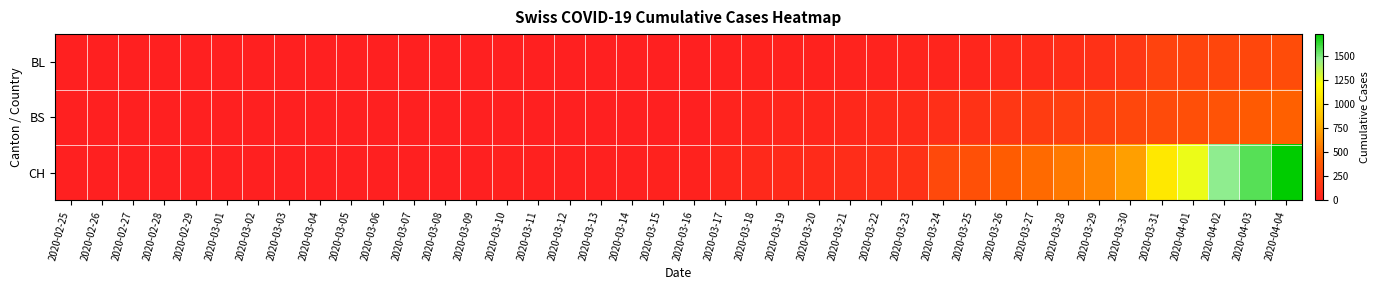

Reading right to left, what are all the values shown in this chart?

BL: 2020-04-04=298	2020-04-03=266	2020-04-02=262	2020-04-01=249	2020-03-31=242	2020-03-30=158	2020-03-29=115	2020-03-28=100	2020-03-27=76	2020-03-26=65	2020-03-25=46	2020-03-24=40	2020-03-23=35	2020-03-22=21	2020-03-21=21	2020-03-20=18	2020-03-19=16	2020-03-18=16	2020-03-17=13	2020-03-16=5	2020-03-15=5	2020-03-14=2	2020-03-13=2	2020-03-12=2	2020-03-11=2	2020-03-10=2	2020-03-09=1	2020-03-08=0	2020-03-07=0	2020-03-06=0	2020-03-05=0	2020-03-04=0	2020-03-03=0	2020-03-02=0	2020-03-01=0	2020-02-29=0	2020-02-28=0	2020-02-27=0	2020-02-26=0	2020-02-25=0
BS: 2020-04-04=434	2020-04-03=397	2020-04-02=350	2020-04-01=323	2020-03-31=292	2020-03-30=263	2020-03-29=228	2020-03-28=211	2020-03-27=191	2020-03-26=155	2020-03-25=128	2020-03-24=105	2020-03-23=78	2020-03-22=73	2020-03-21=57	2020-03-20=46	2020-03-19=44	2020-03-18=36	2020-03-17=25	2020-03-16=4	2020-03-15=0	2020-03-14=4	2020-03-13=4	2020-03-12=4	2020-03-11=4	2020-03-10=0	2020-03-09=0	2020-03-08=0	2020-03-07=0	2020-03-06=0	2020-03-05=0	2020-03-04=0	2020-03-03=0	2020-03-02=0	2020-03-01=0	2020-02-29=0	2020-02-28=0	2020-02-27=0	2020-02-26=0	2020-02-25=0
CH: 2020-04-04=1725	2020-04-03=1570	2020-04-02=1464	2020-04-01=1253	2020-03-31=1082	2020-03-30=715	2020-03-29=600	2020-03-28=550	2020-03-27=480	2020-03-26=408	2020-03-25=326	2020-03-24=278	2020-03-23=126	2020-03-22=106	2020-03-21=90	2020-03-20=76	2020-03-19=72	2020-03-18=64	2020-03-17=46	2020-03-16=16	2020-03-15=15	2020-03-14=12	2020-03-13=12	2020-03-12=12	2020-03-11=11	2020-03-10=7	2020-03-09=3	2020-03-08=1	2020-03-07=1	2020-03-06=1	2020-03-05=0	2020-03-04=0	2020-03-03=0	2020-03-02=0	2020-03-01=0	2020-02-29=0	2020-02-28=0	2020-02-27=0	2020-02-26=0	2020-02-25=0